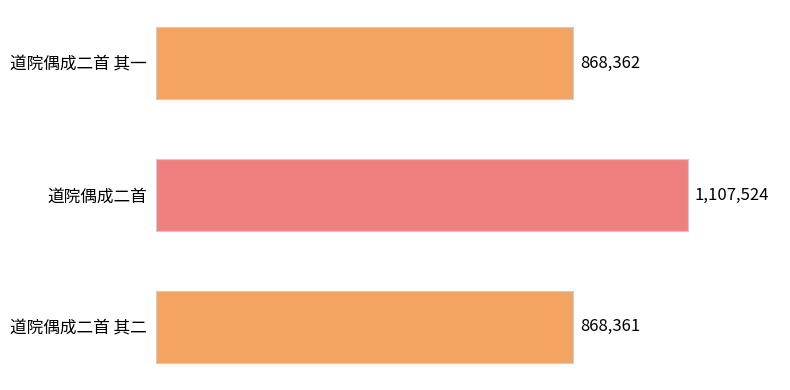

Are the bars horizontal?

Yes